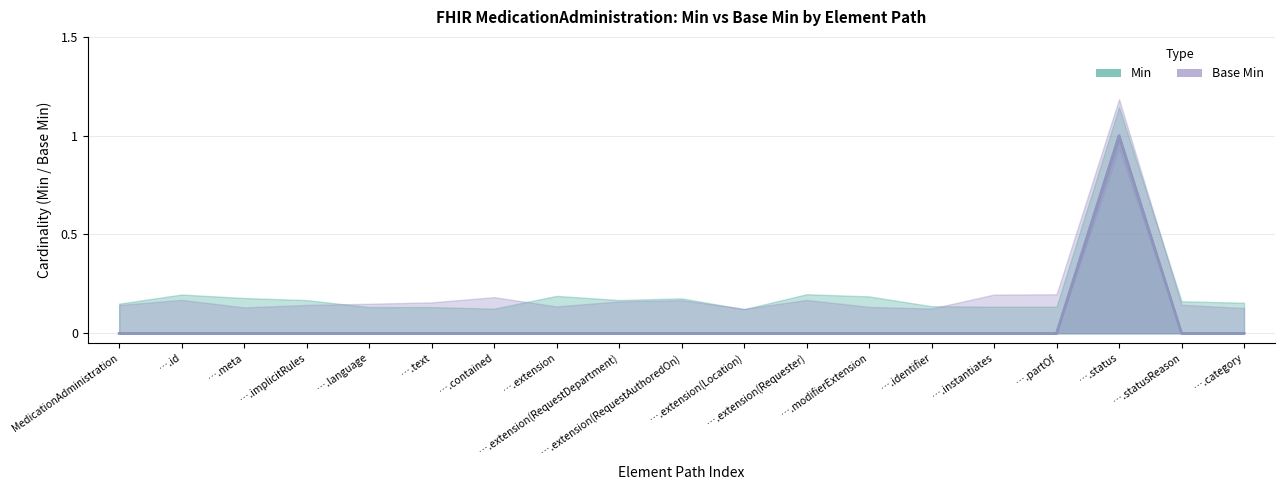

What is the label of the 5th point from the right?

….instantiates